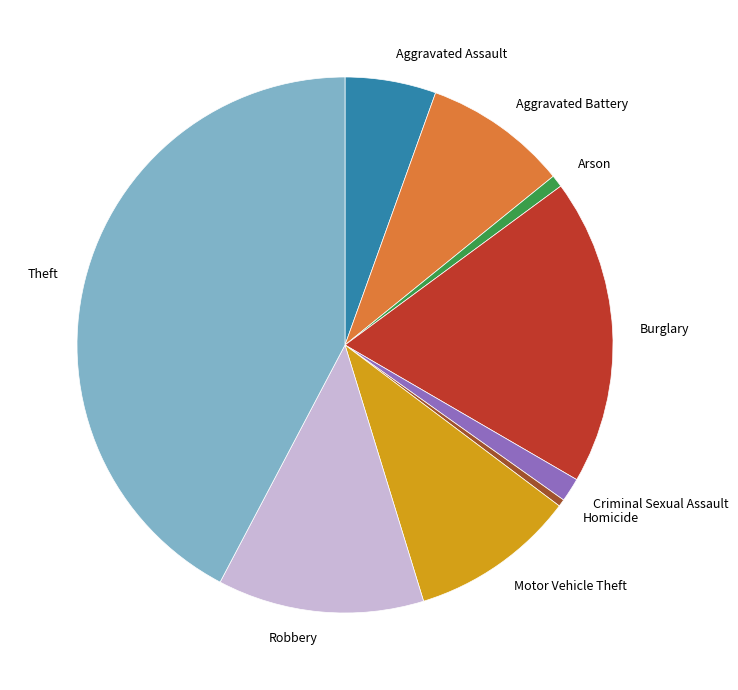

True or false: Motor Vehicle Theft accounts for 23% of the total.

False